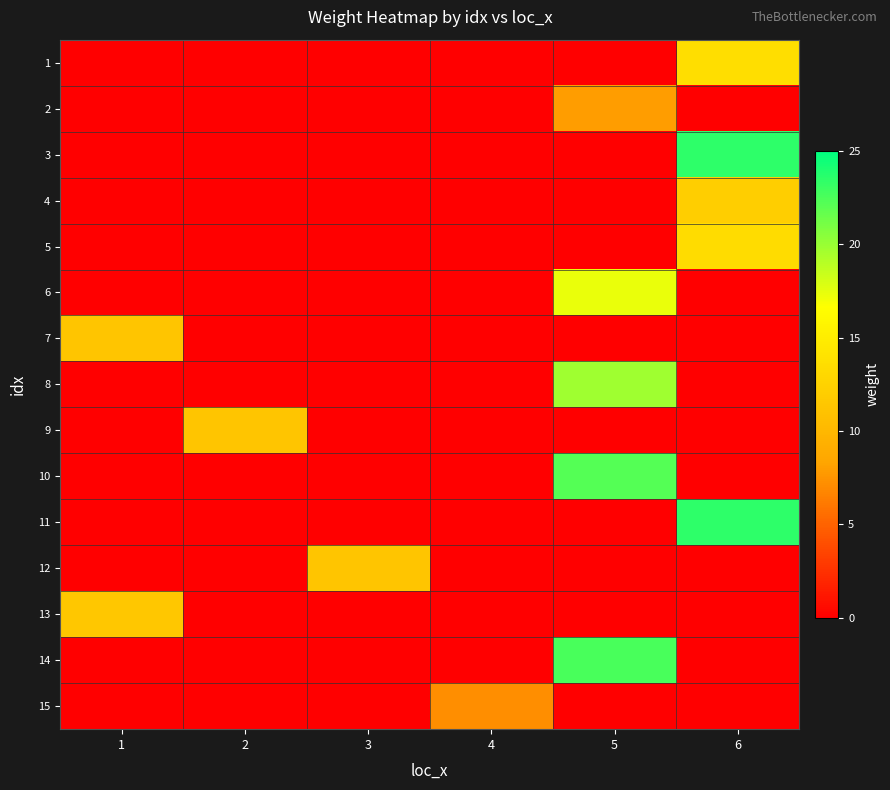

How many categories are shown in the chart?

6